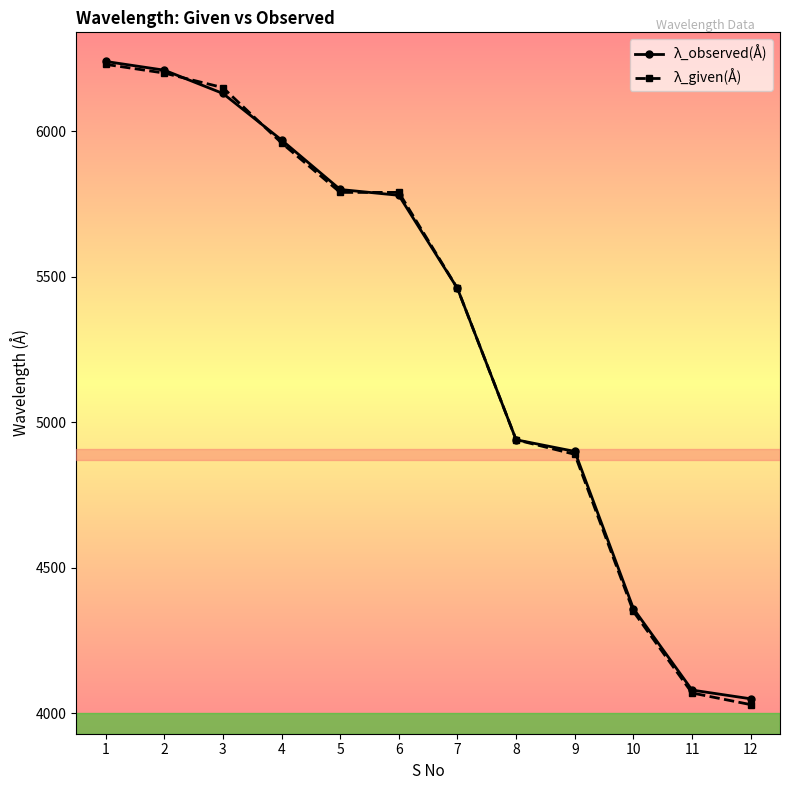

What are all the series names shown in the legend?

λ_observed(Å), λ_given(Å)